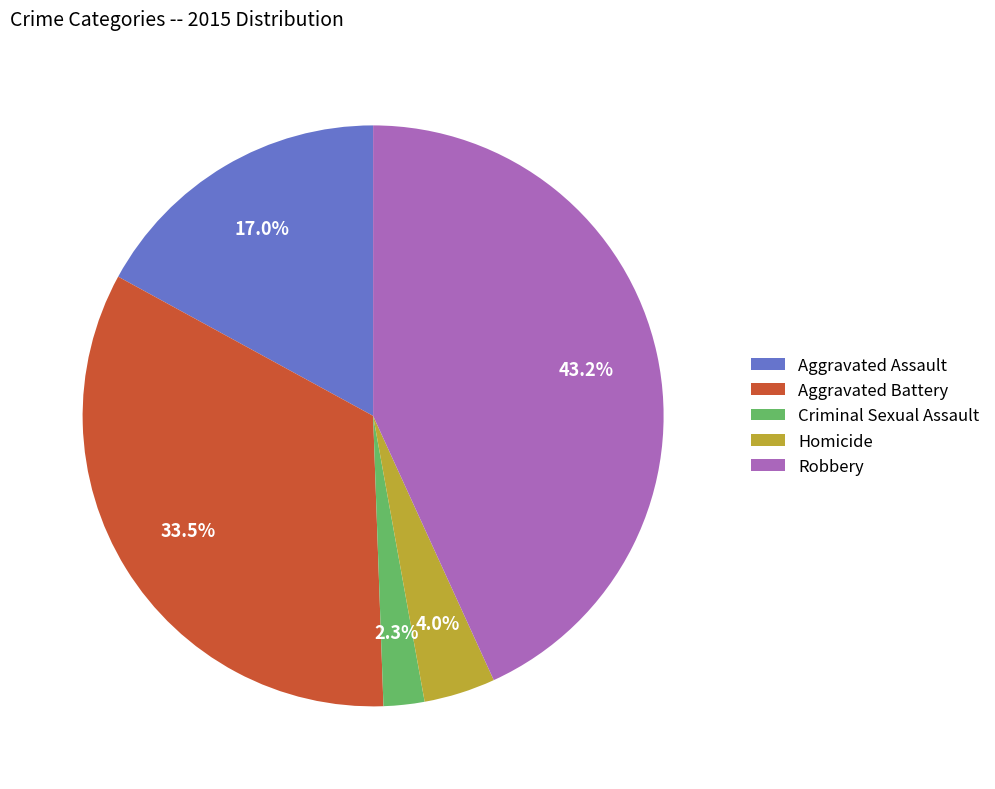

How many segments does this pie chart have?

5